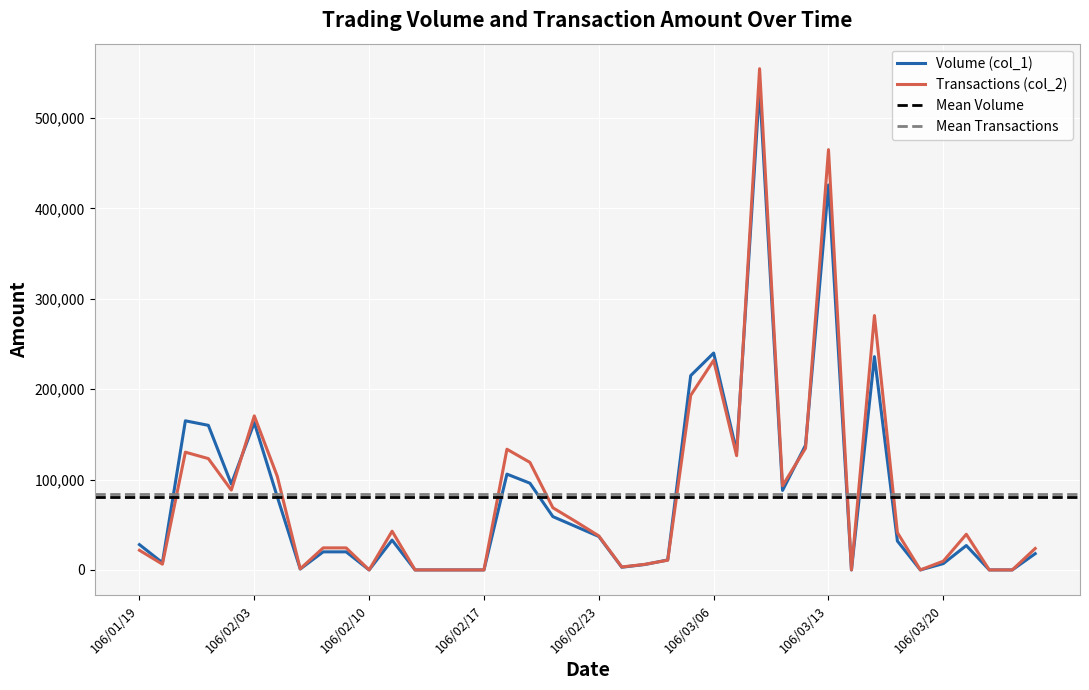

At which category is the sum across all series the highest?

106/03/08